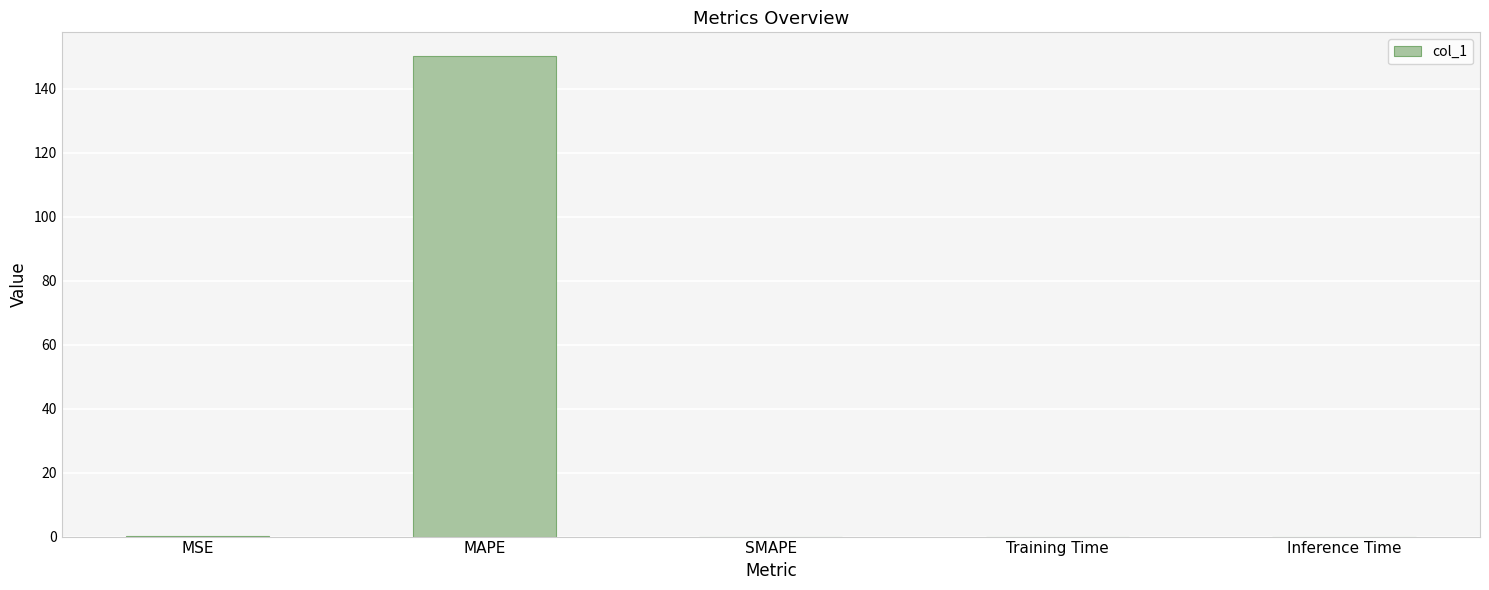

What is the maximum value shown in the chart?

150.1